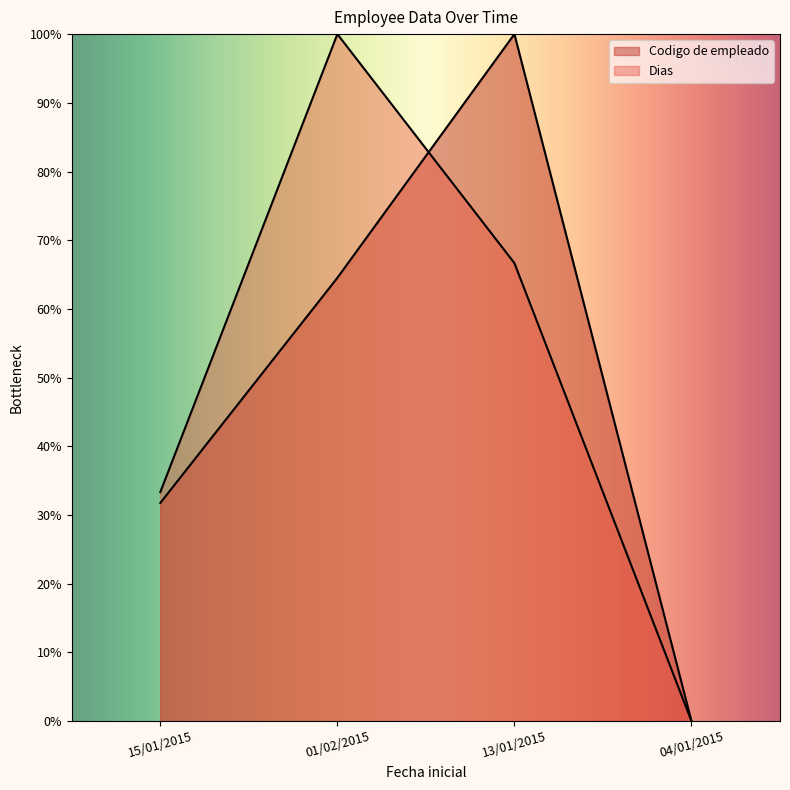

What is the label of the 2nd point from the right?

13/01/2015